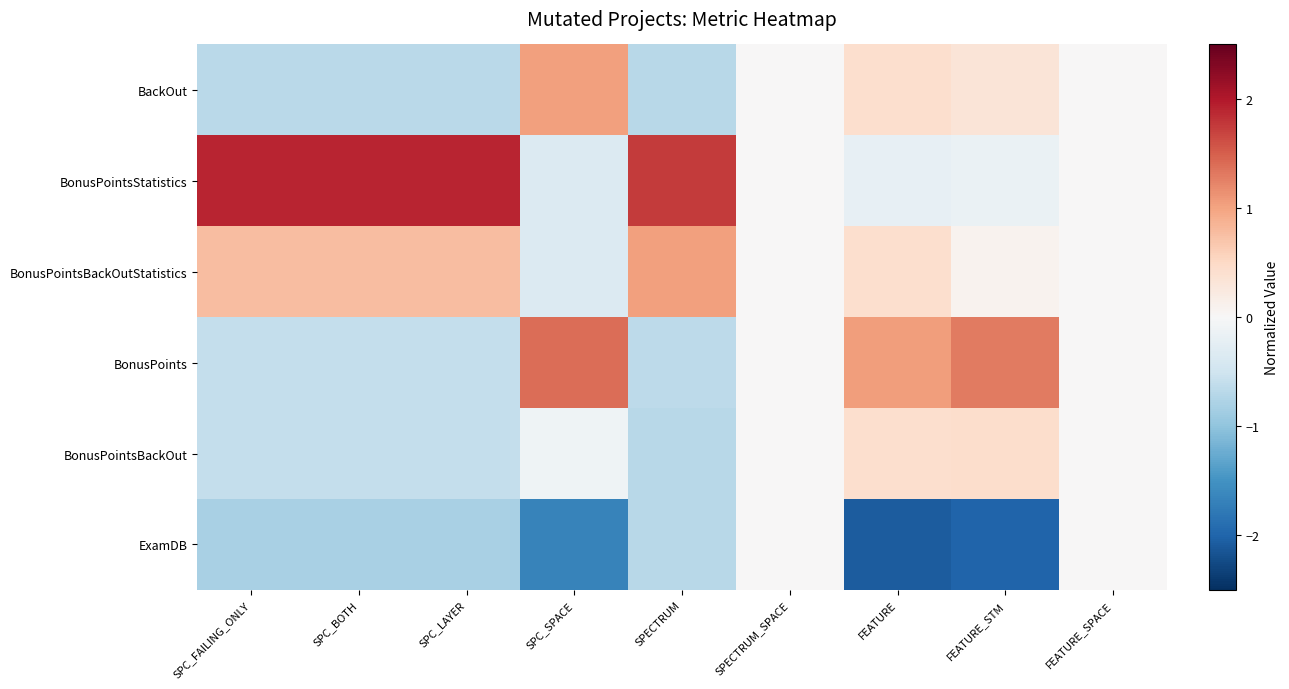

Between SPC_BOTH and FEATURE_STM, which is larger?

FEATURE_STM